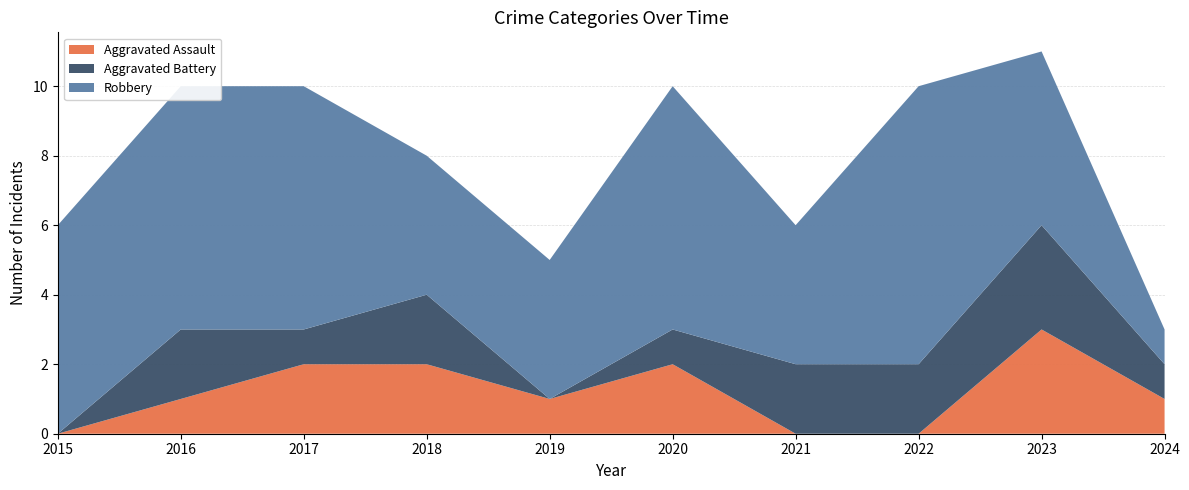

Reading right to left, what are all the values shown in this chart?

Aggravated Assault: 1	3	0	0	2	1	2	2	1	0
Aggravated Battery: 1	3	2	2	1	0	2	1	2	0
Robbery: 1	5	8	4	7	4	4	7	7	6